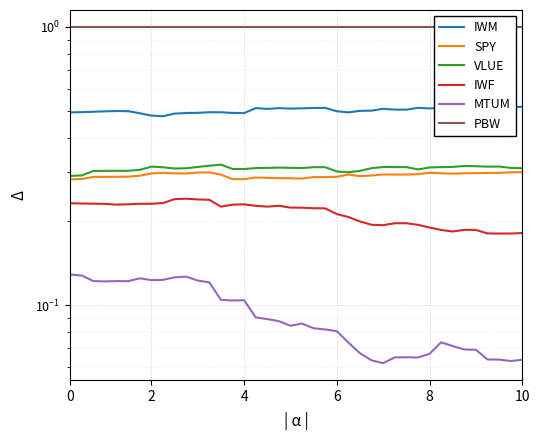

At how many categories does at least one series exceed 0?

40